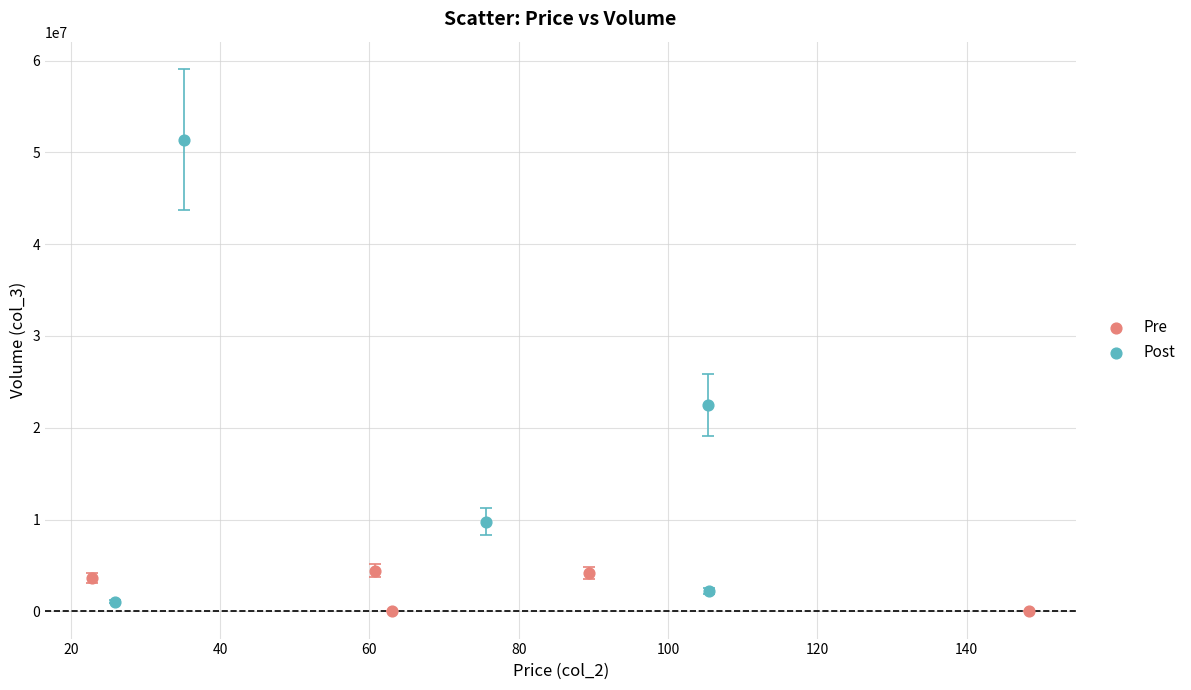

Which series has the widest spread of Y values?

Post